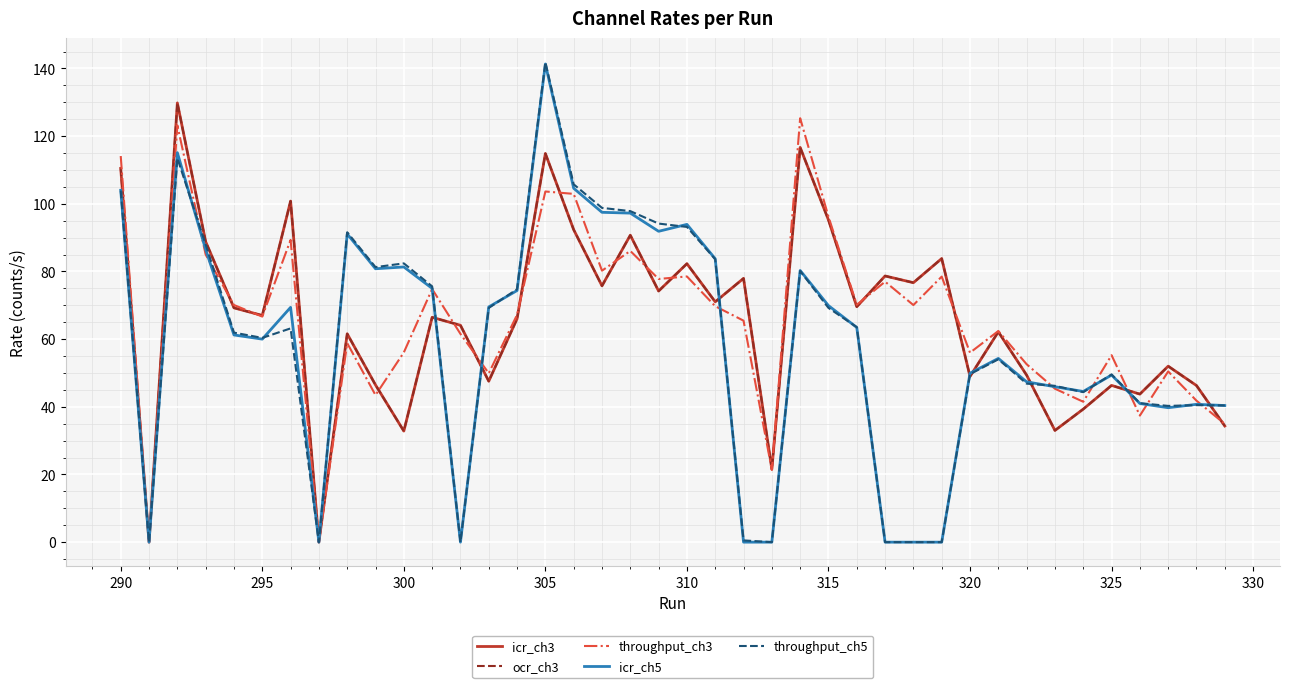

Is this an area chart (filled region under the line)?

No